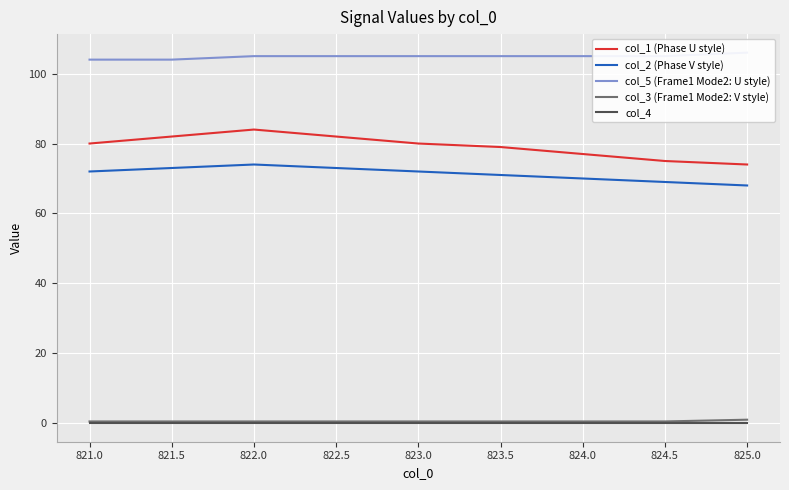

True or false: col_3 (Frame1 Mode2: V style) and col_1 (Phase U style) intersect in this chart.

False